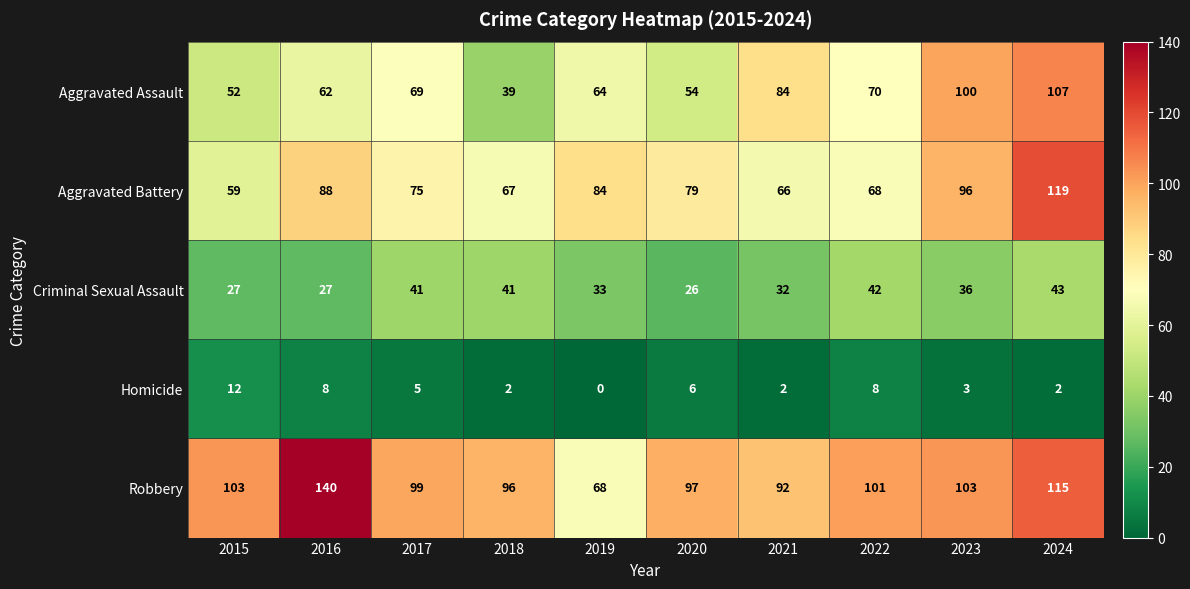

The value of Criminal Sexual Assault at 2019 is 57. True or false?

False